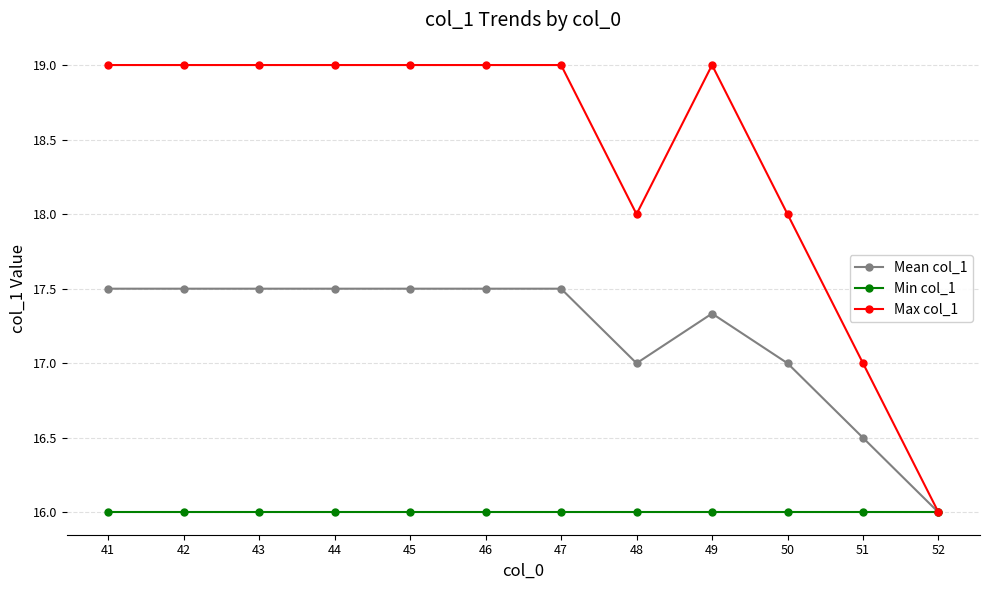

What is the difference between the highest and lowest values at 47?

3.0